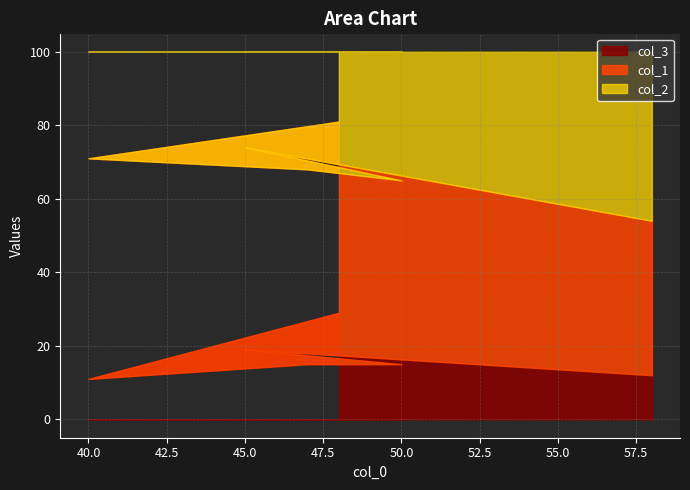

Which category has the lowest value in the col_1 series?

58